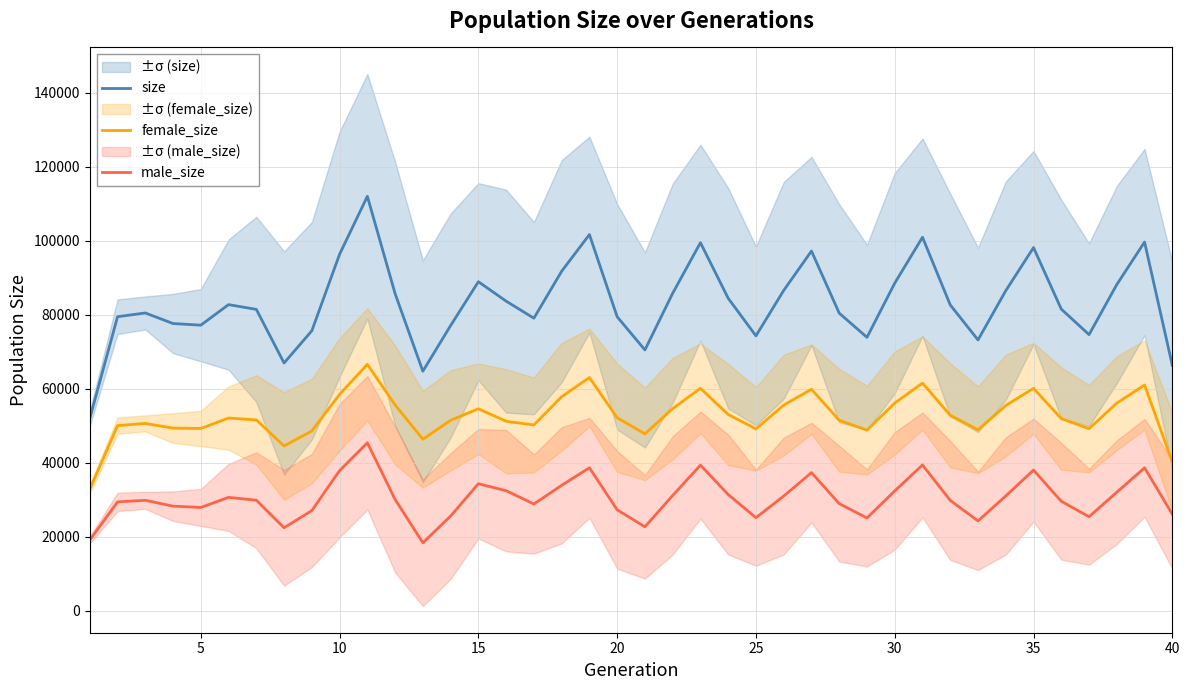

What is the smallest value displayed?

18374.0